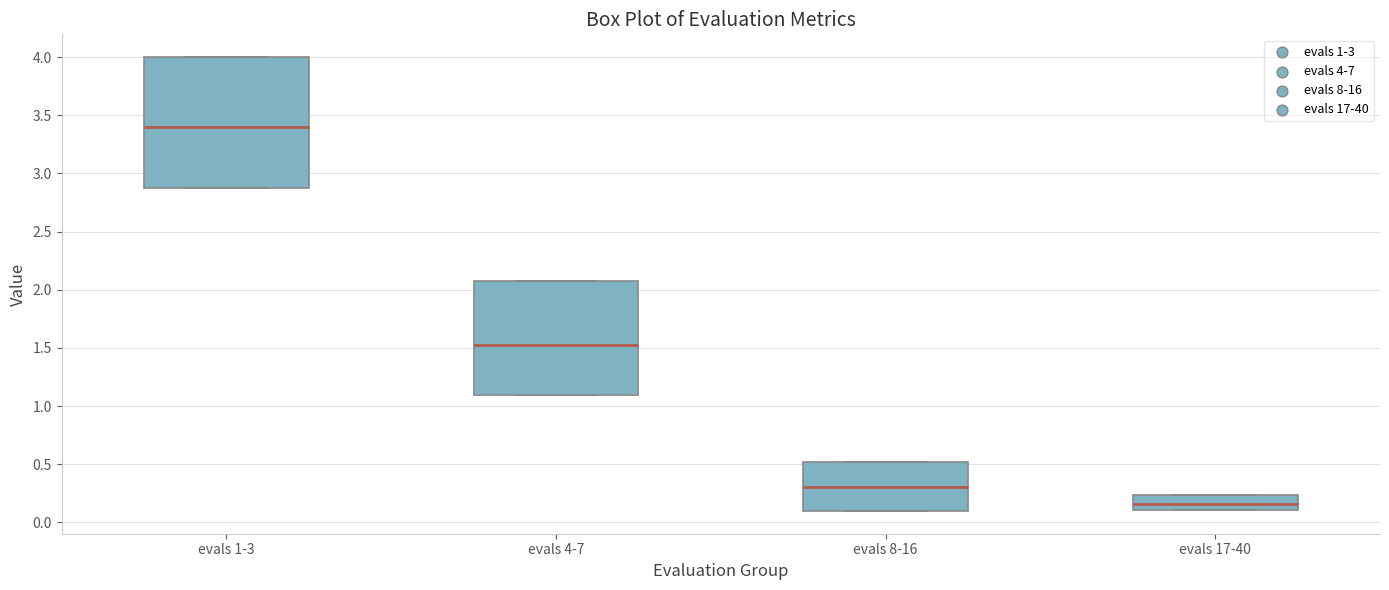

Which box is the tallest, from its lower edge to its upper edge?

evals 1-3